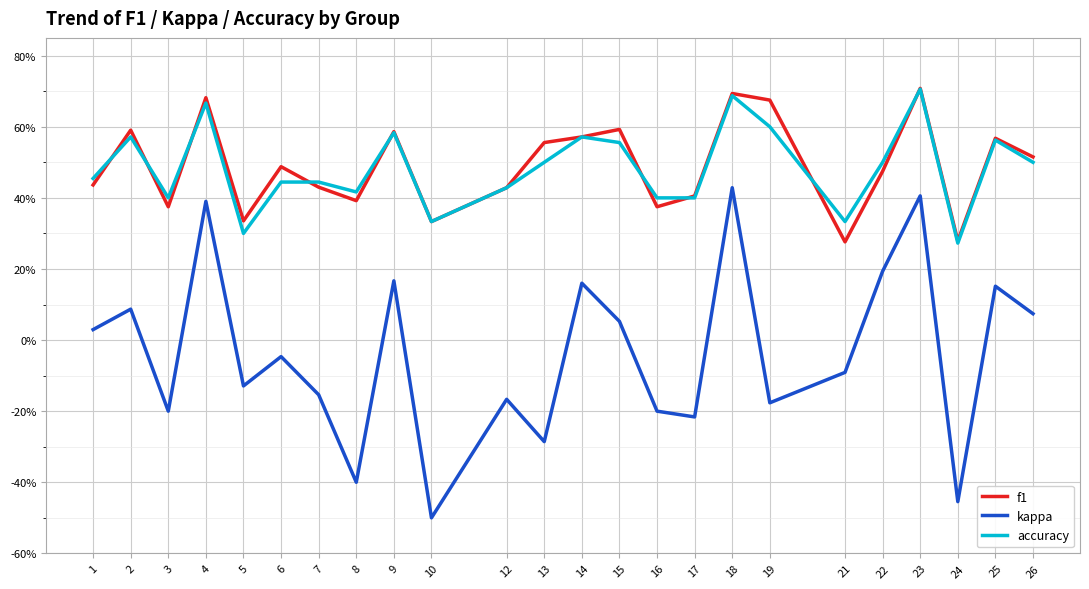

What are all the series names shown in the legend?

f1, kappa, accuracy